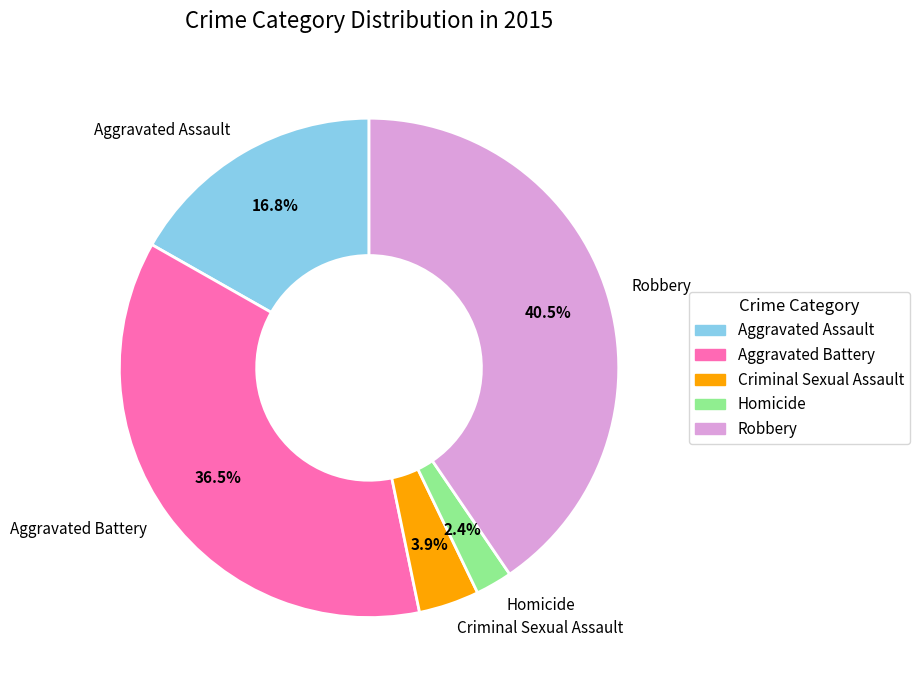

True or false: Homicide accounts for 2% of the total.

True